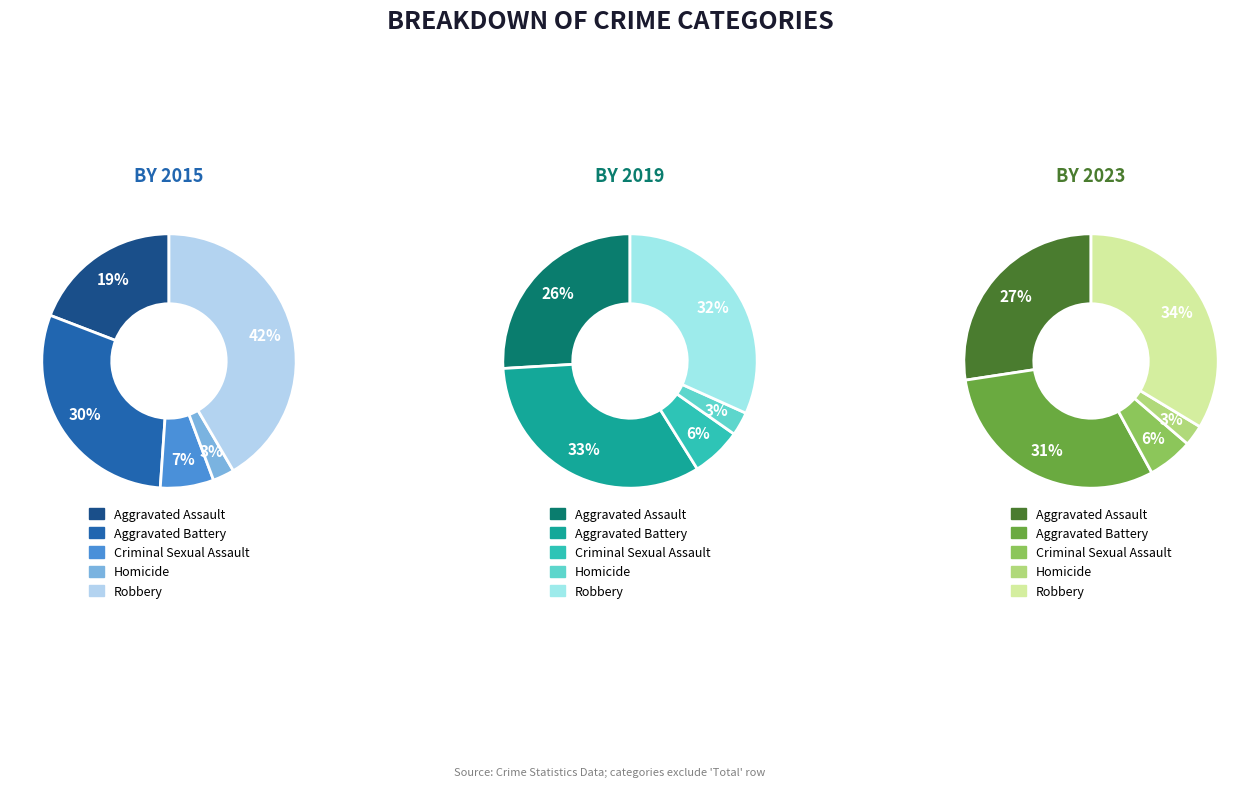

Is there any slice that represents more than half of the pie?

No